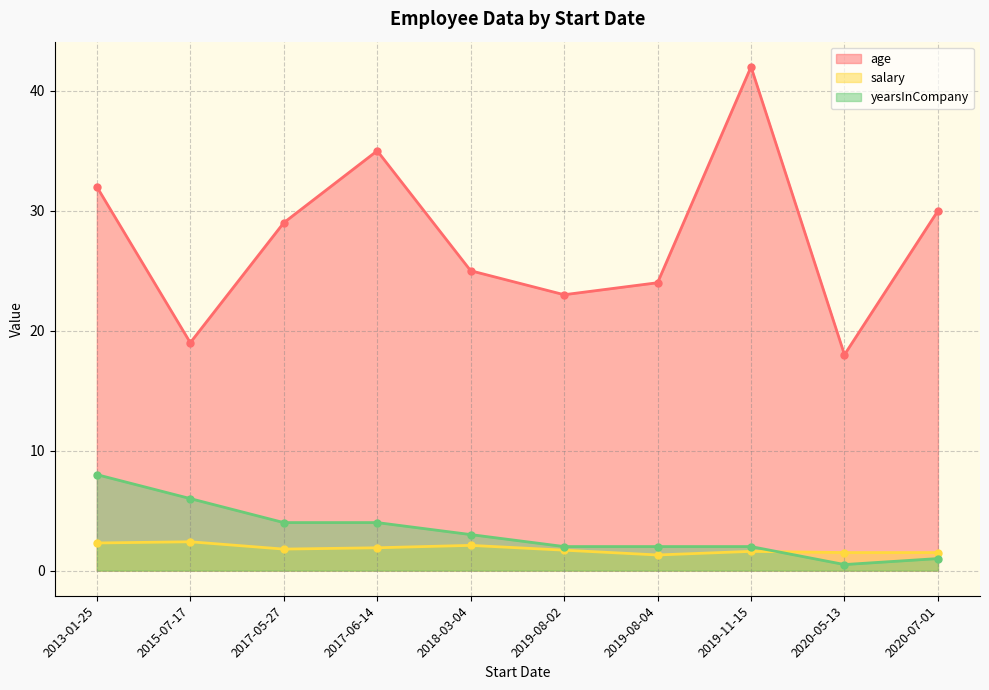

The value of age at 2019-08-04 is 24.0. True or false?

True